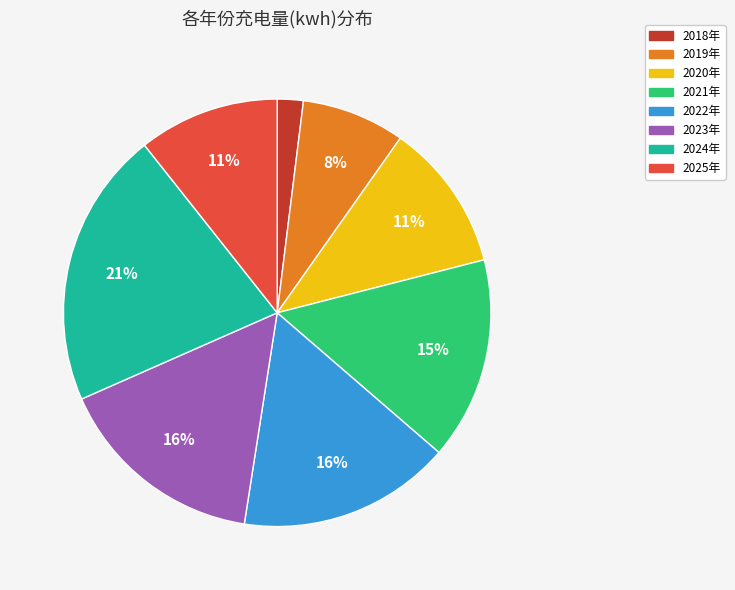

Is 2021年 the majority of the pie?

No